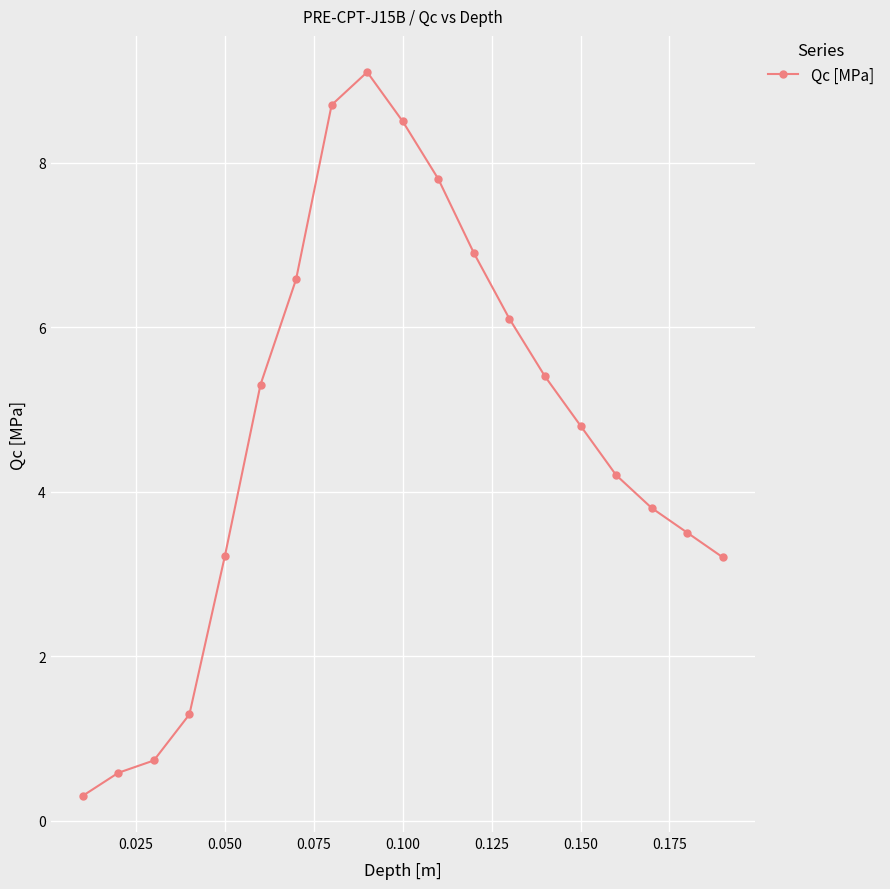

How many data points are less than 4?

8